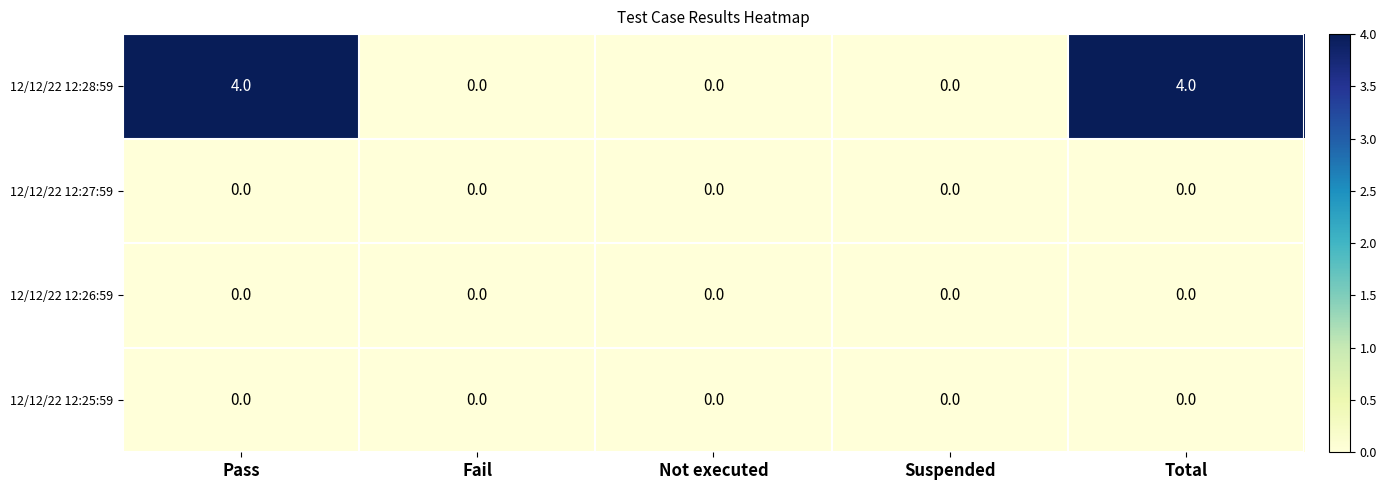

Is it true that 12/12/22 12:25:59 equals 0 at Pass?

True